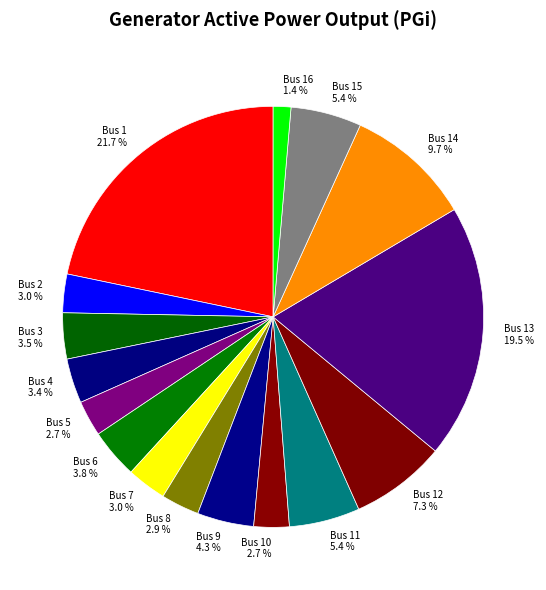

How many segments does this pie chart have?

16